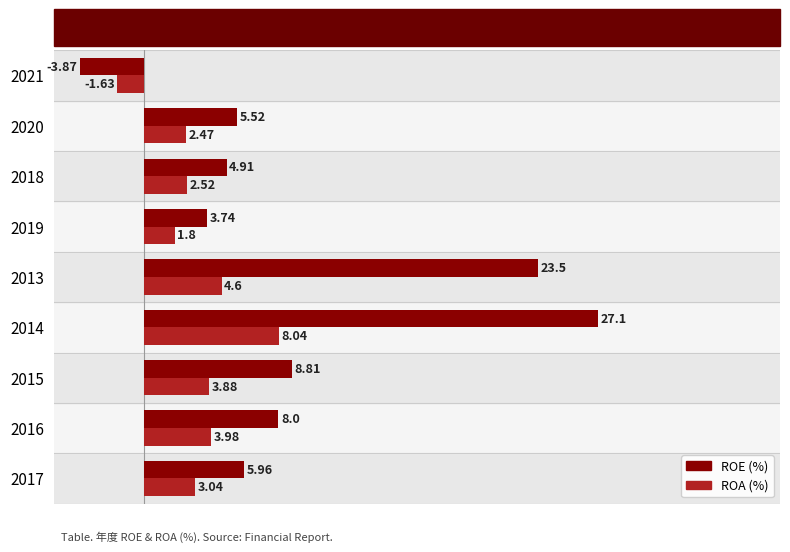

What is the difference between the maximum and minimum values in the ROE (%) series?

31.0